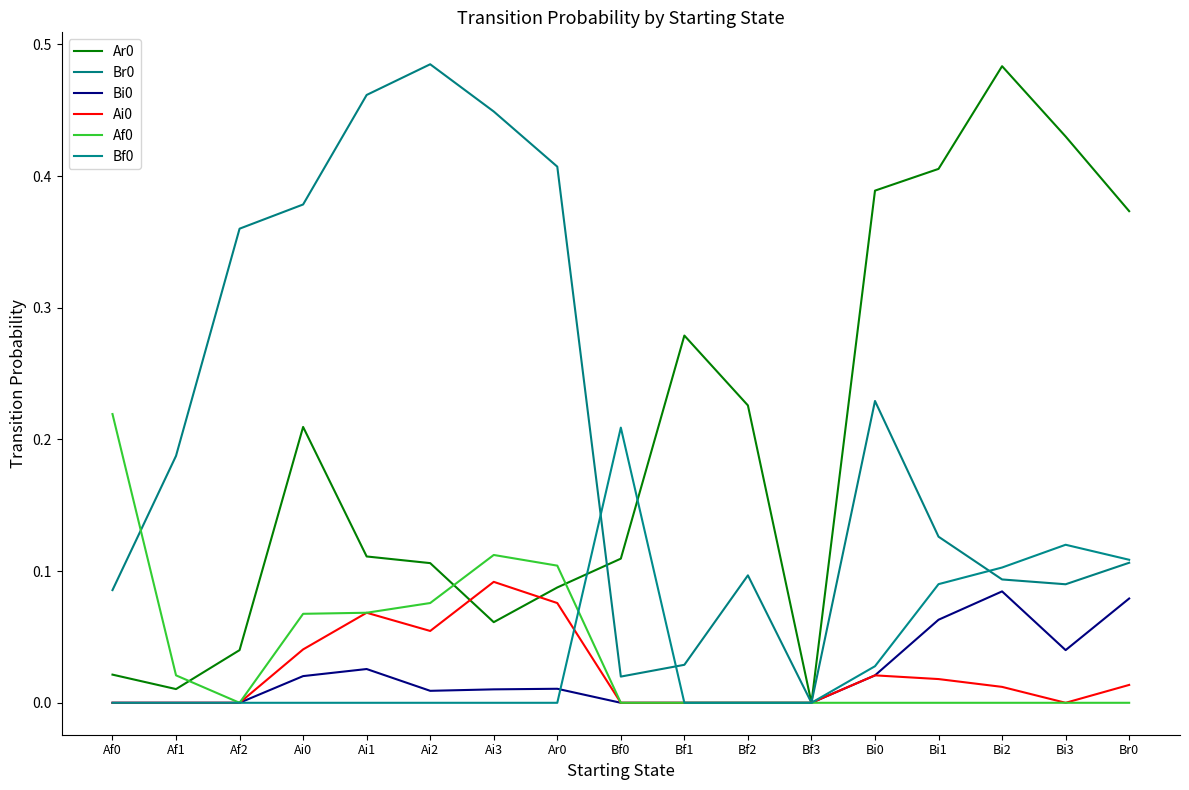

At which label is Af0 closest to 0?

Af2